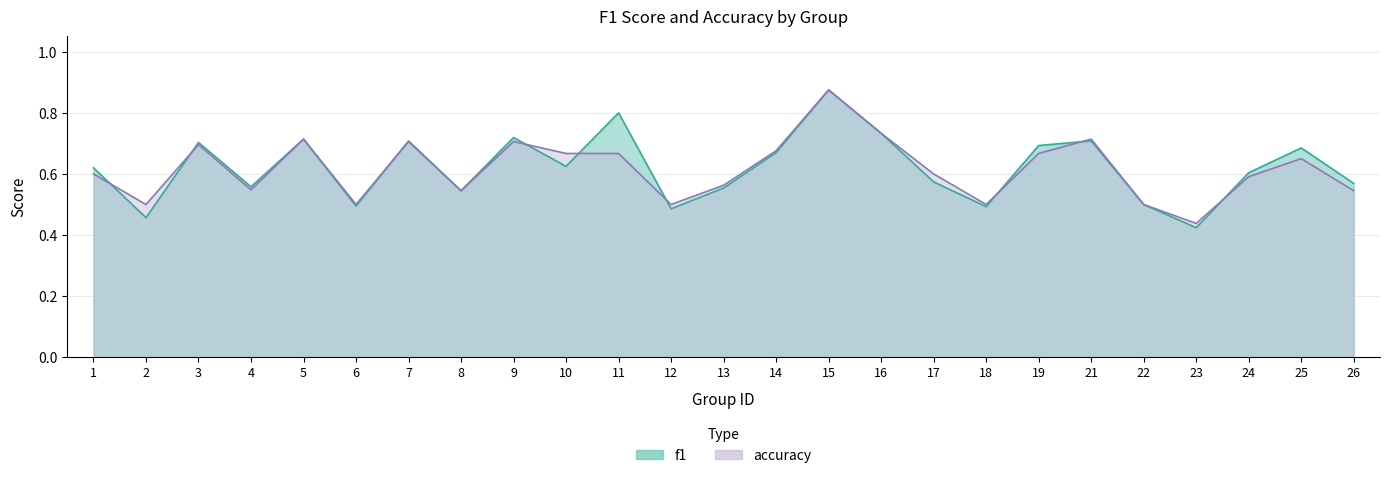

What is the value of the accuracy point at the 4th from the left?

0.5